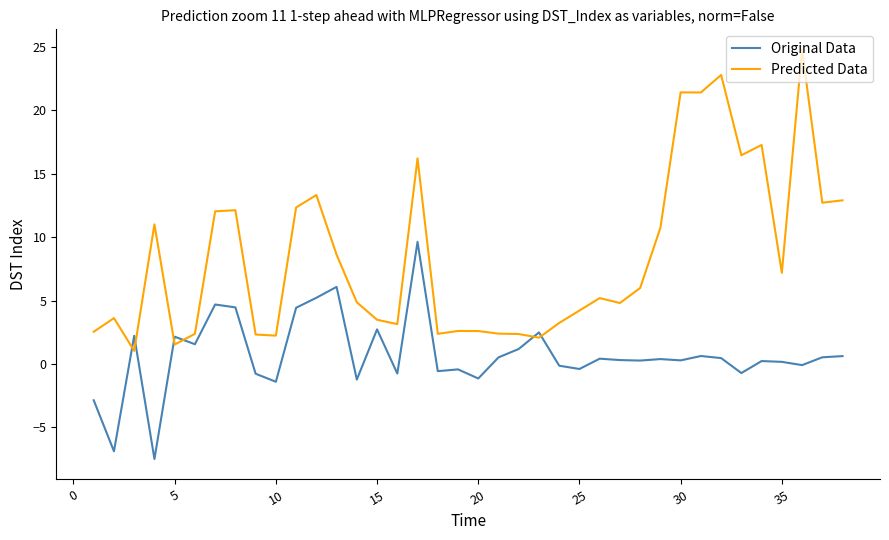

Which series has the largest range (max minus min)?

Predicted Data